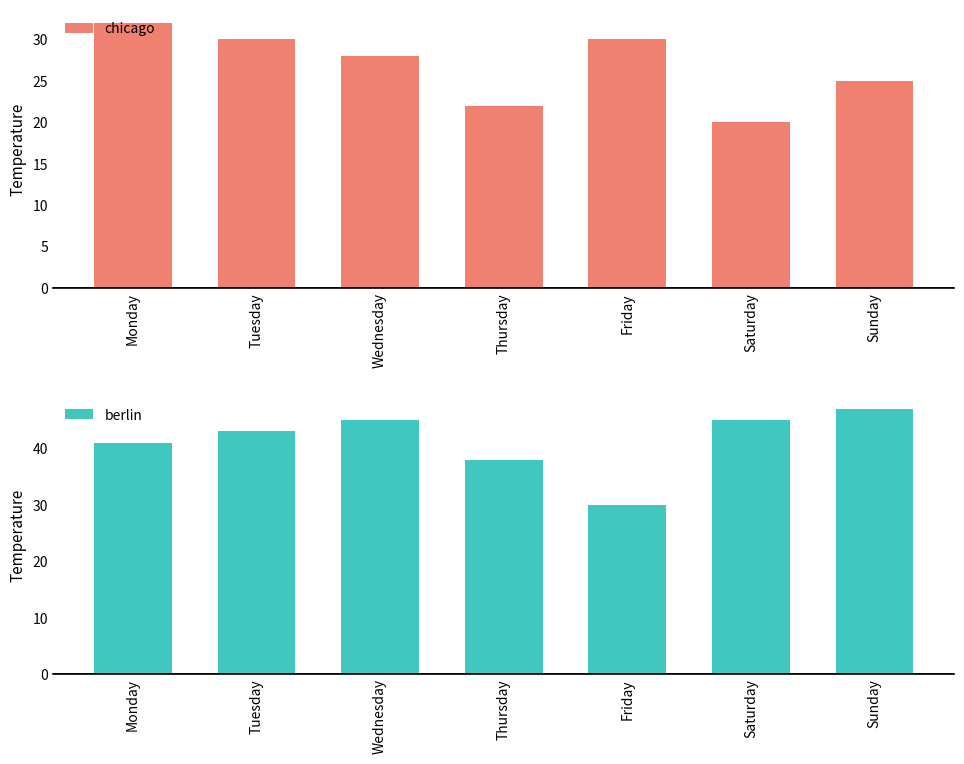

What are all the series names shown in the legend?

chicago, berlin